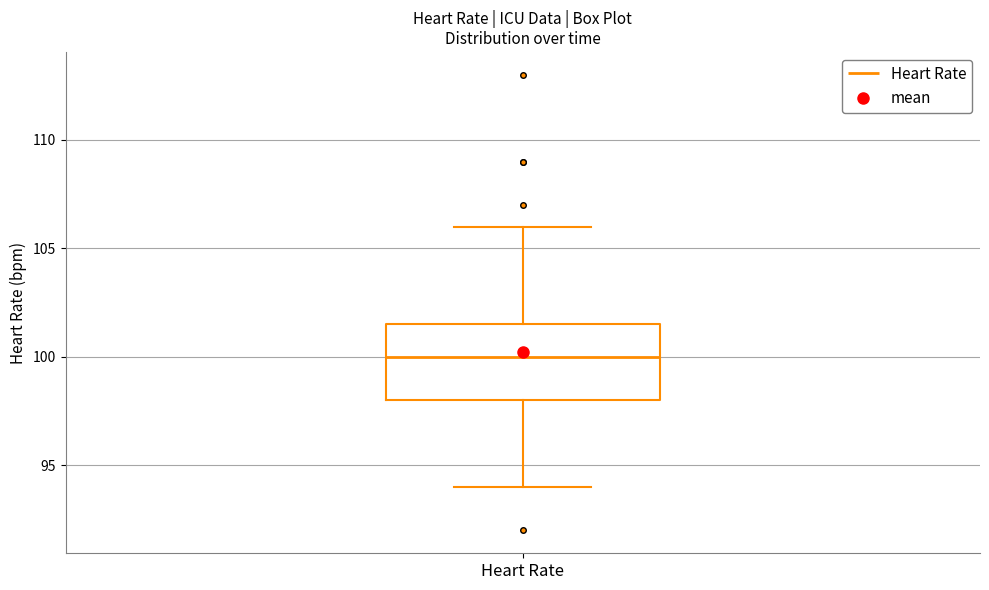

Read this box plot against the y-axis: the position of the median line, the range covered by the box, and the ends of both whiskers. The values are not printed on the chart, so give them approximately, as read against the axis.

median 100.0, box 98.0 to 101.5, whiskers 94.0 to 106.0